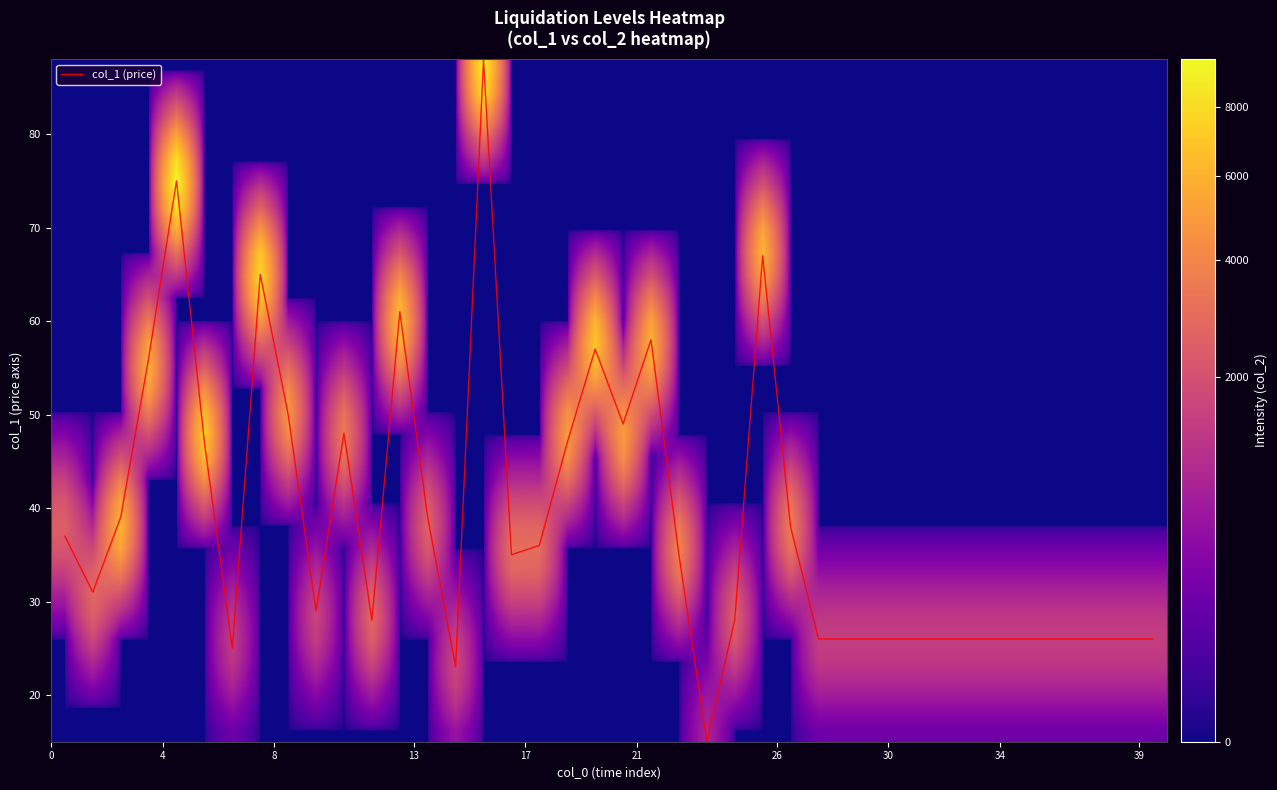

What is the maximum value for col_1 (price)?

88